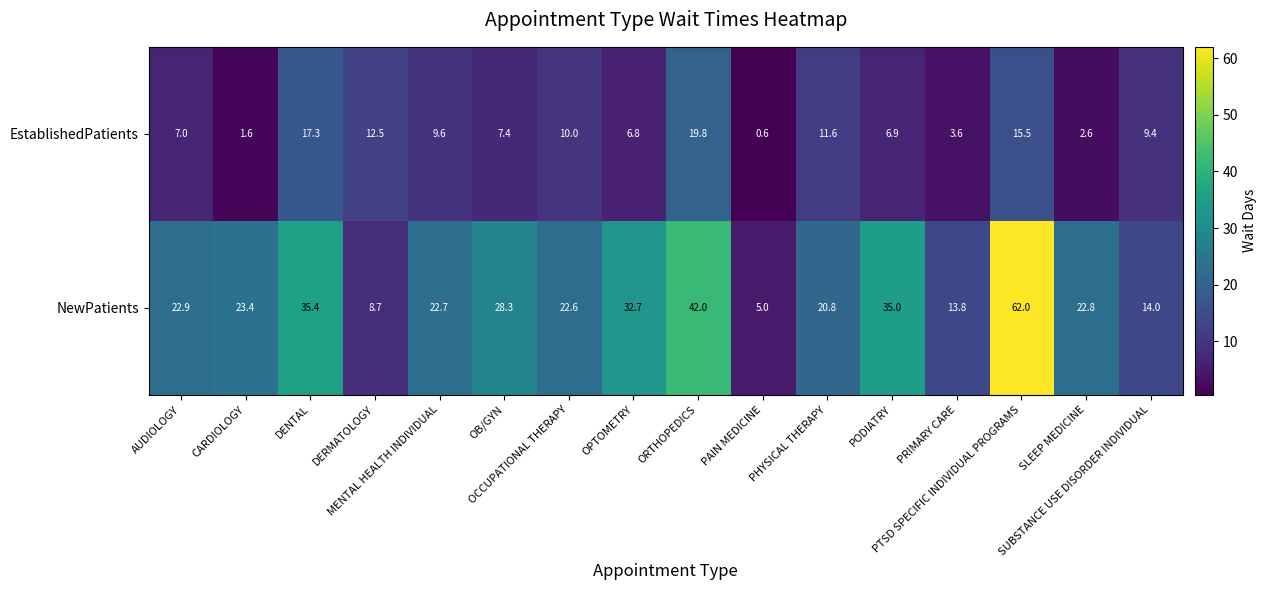

What is the difference between the second highest and second lowest values in the NewPatients series?

33.3